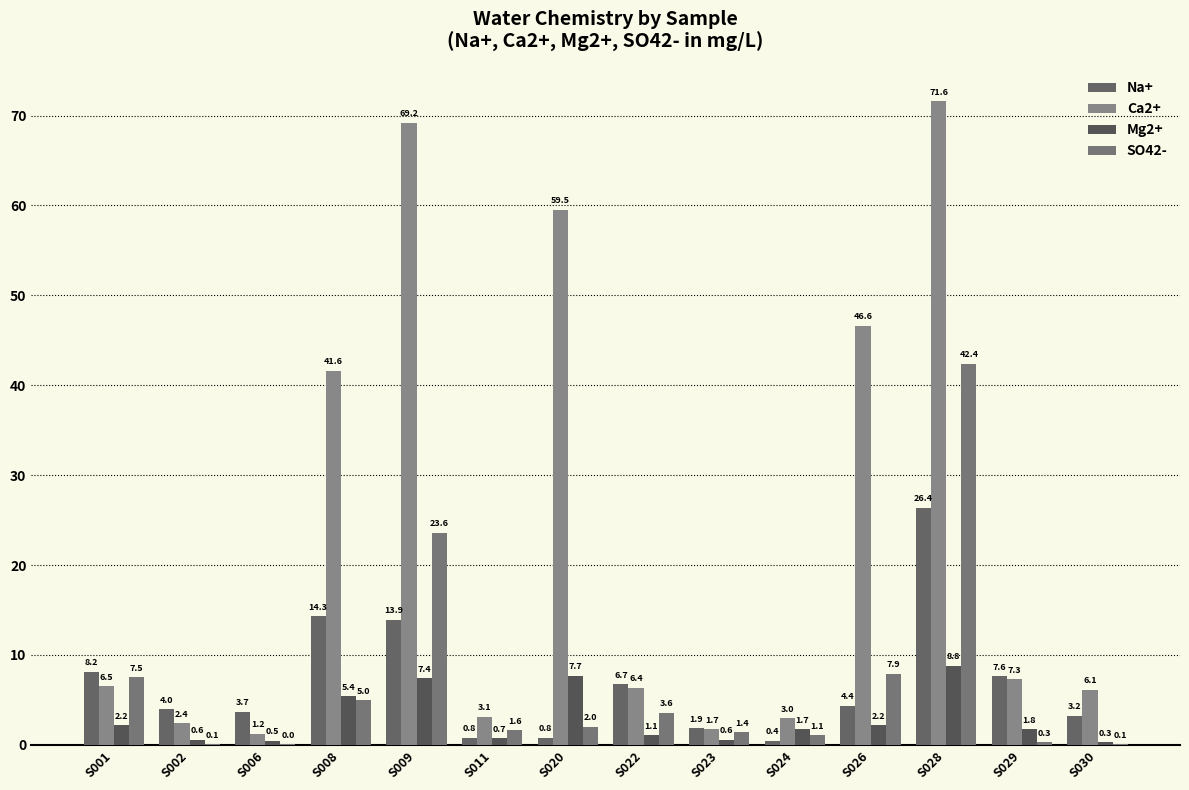

Does the chart contain stacked bars?

No